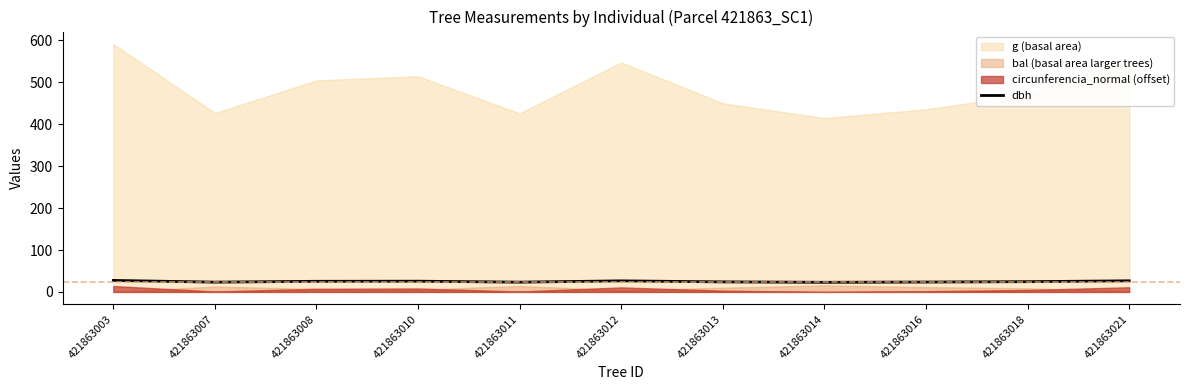

Reading left to right, transcribe all the data shown in this chart.

421863003=27.4	421863007=23.3	421863008=25.4	421863010=25.6	421863011=23.3	421863012=26.4	421863013=23.9	421863014=23.0	421863016=23.6	421863018=24.5	421863021=26.5